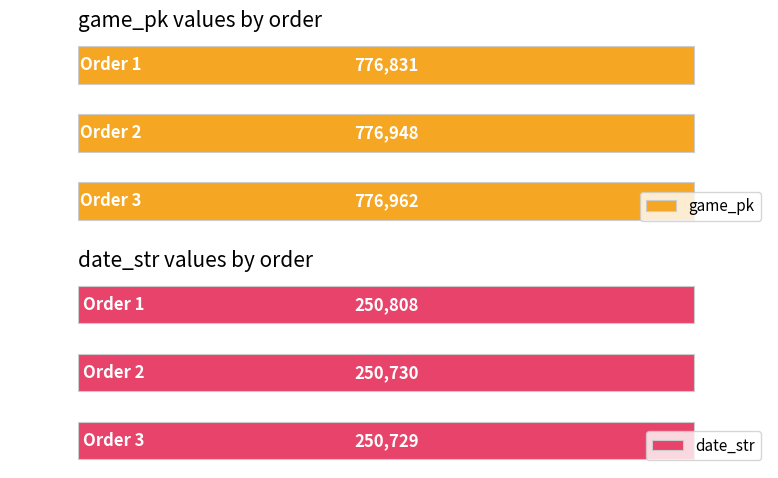

Rank the series by their average value, from lowest to highest.

date_str, game_pk